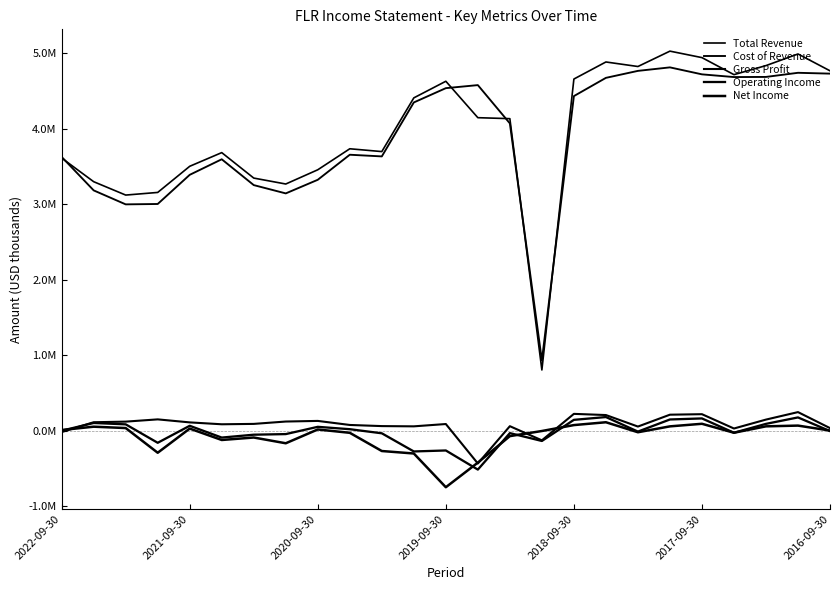

Does the chart display data point markers on the line(s)?

No